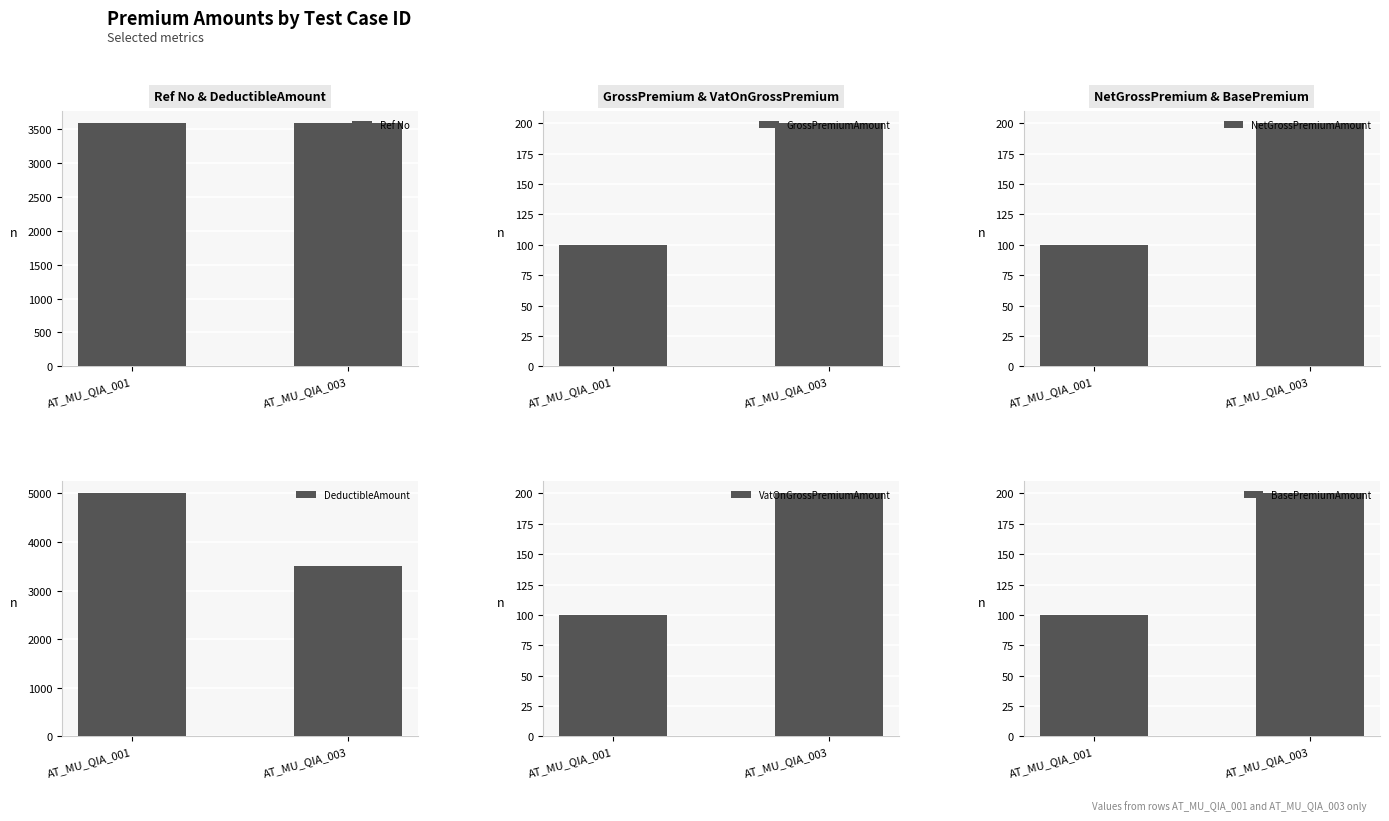

What is the sum of all DeductibleAmount values?

8500